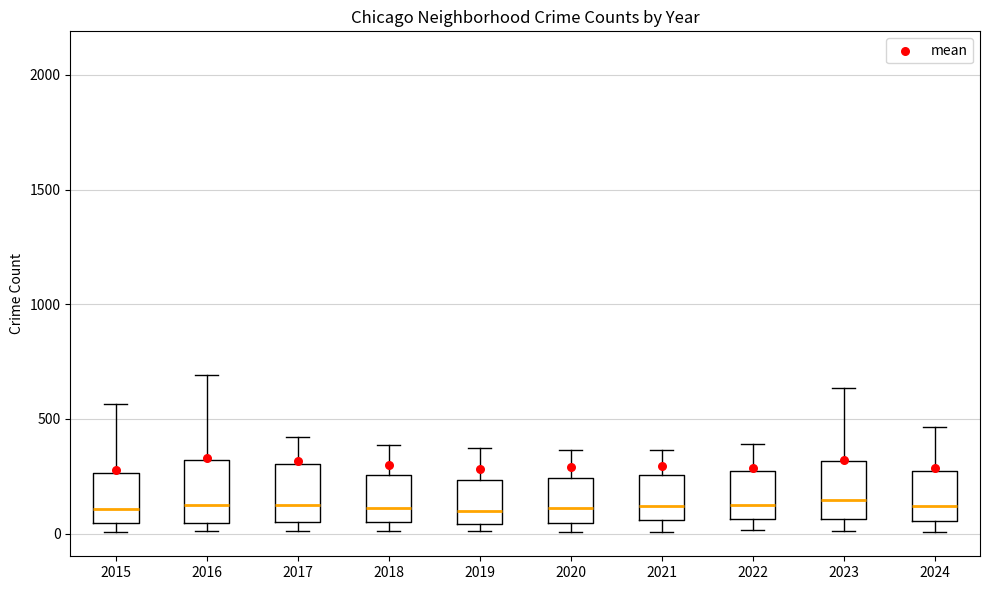

Where is the upper edge of the box at x = 2024 on the y-axis? The values are not printed on the chart, so give them approximately, as read against the axis.

250